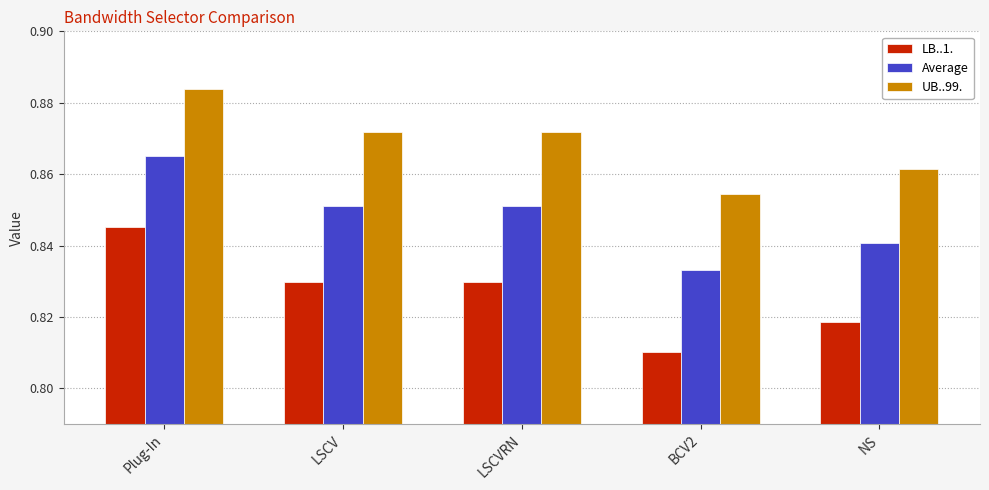

What is the label of the 2nd bar from the right?

BCV2